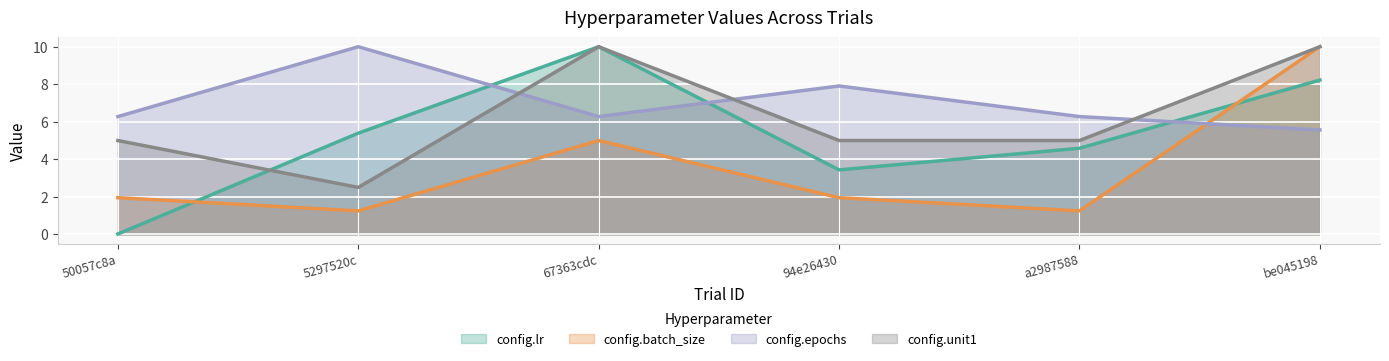

Which series changed the most between 67363cdc and be045198?

config.batch_size